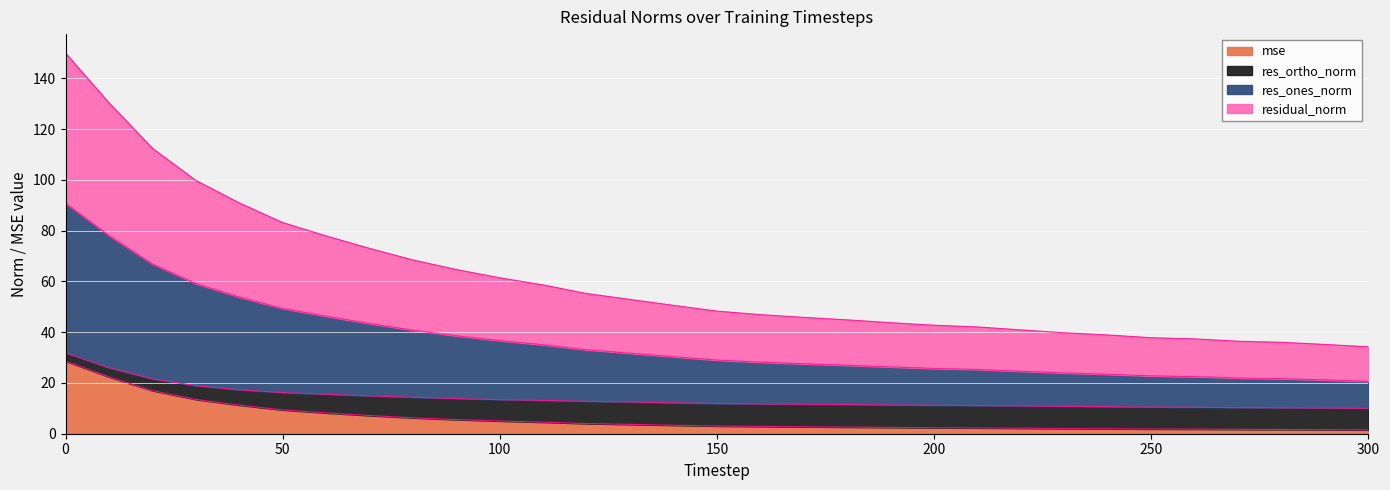

What is the highest value of the mse series?

28.6